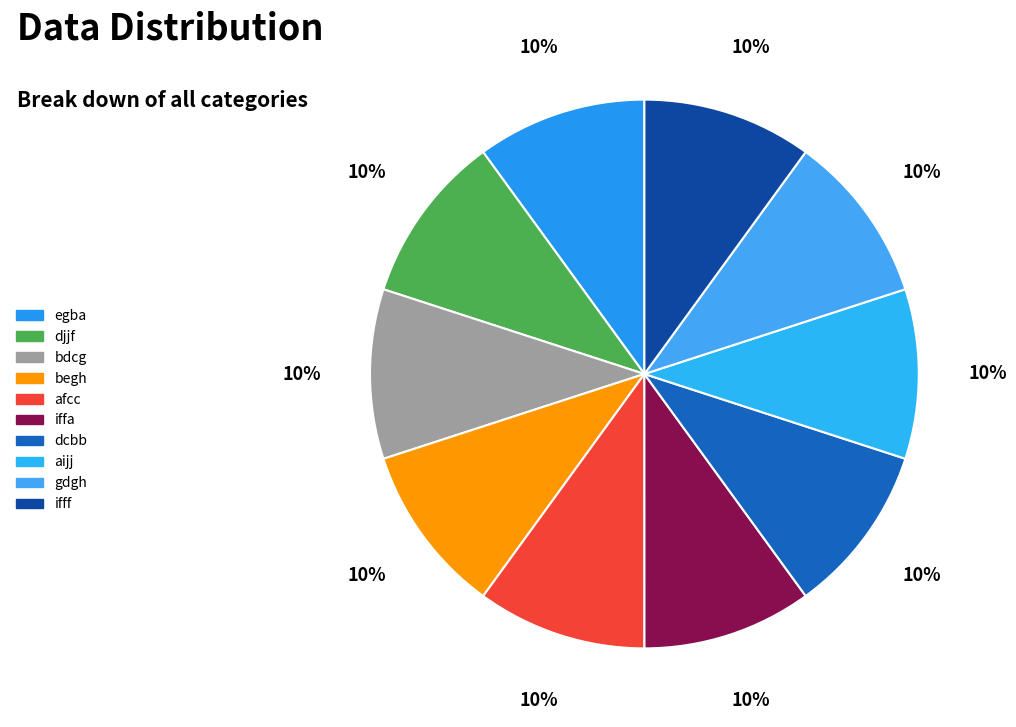

To the nearest percent, what portion does dcbb represent?

10%